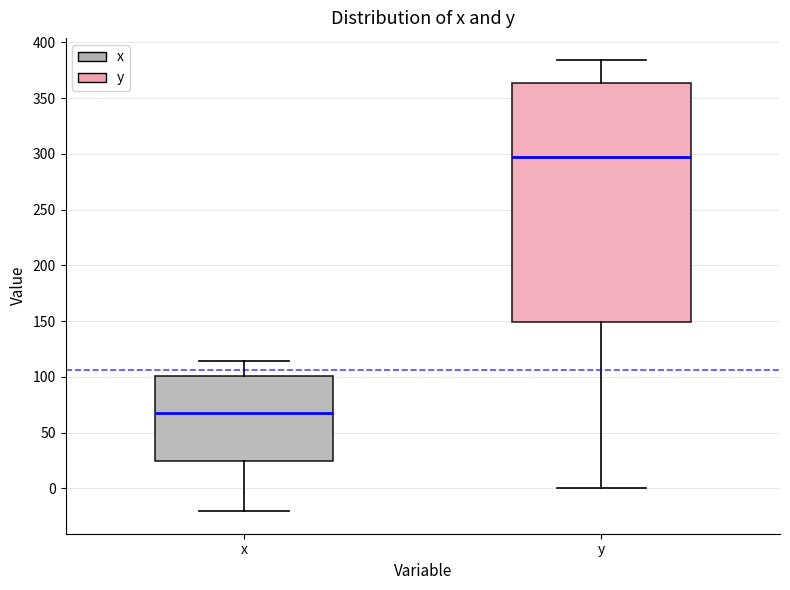

Where does the lower whisker of the box for y end on the y-axis? The values are not printed on the chart, so give them approximately, as read against the axis.

0